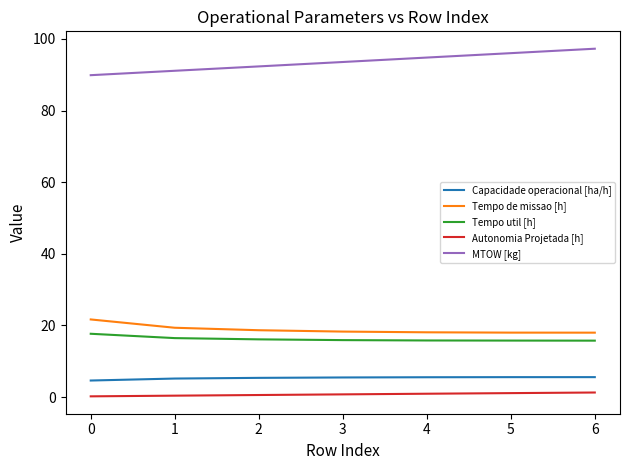

At which label does MTOW [kg] reach its peak?

6